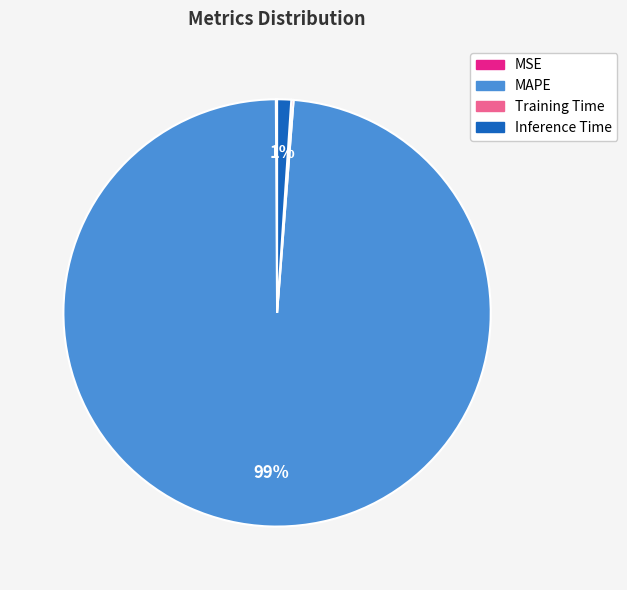

Which slice is the largest?

MAPE